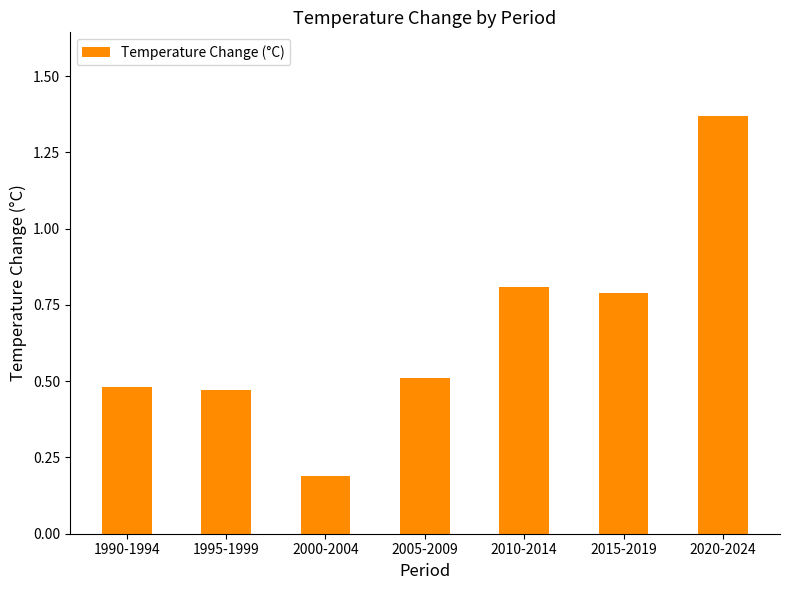

Does the chart contain any negative values?

No